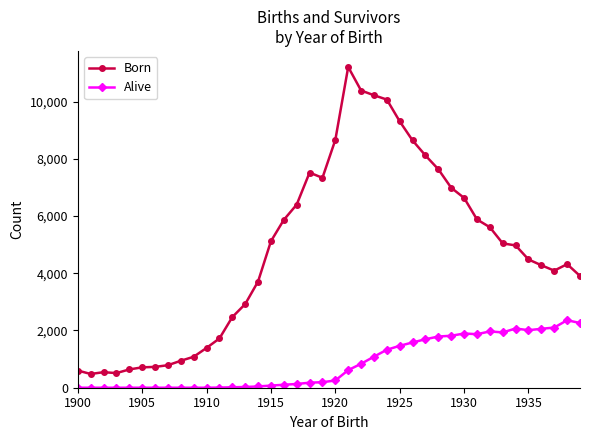

Rank the series by their average value, from highest to lowest.

Born, Alive